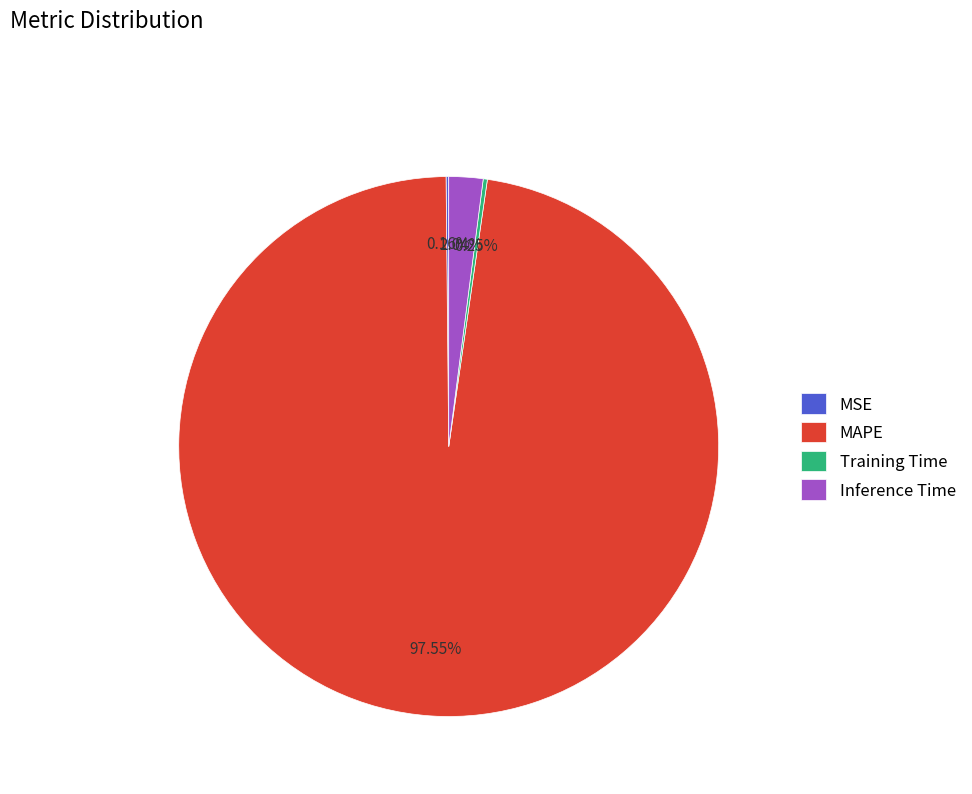

True or false: Inference Time accounts for 14% of the total.

False